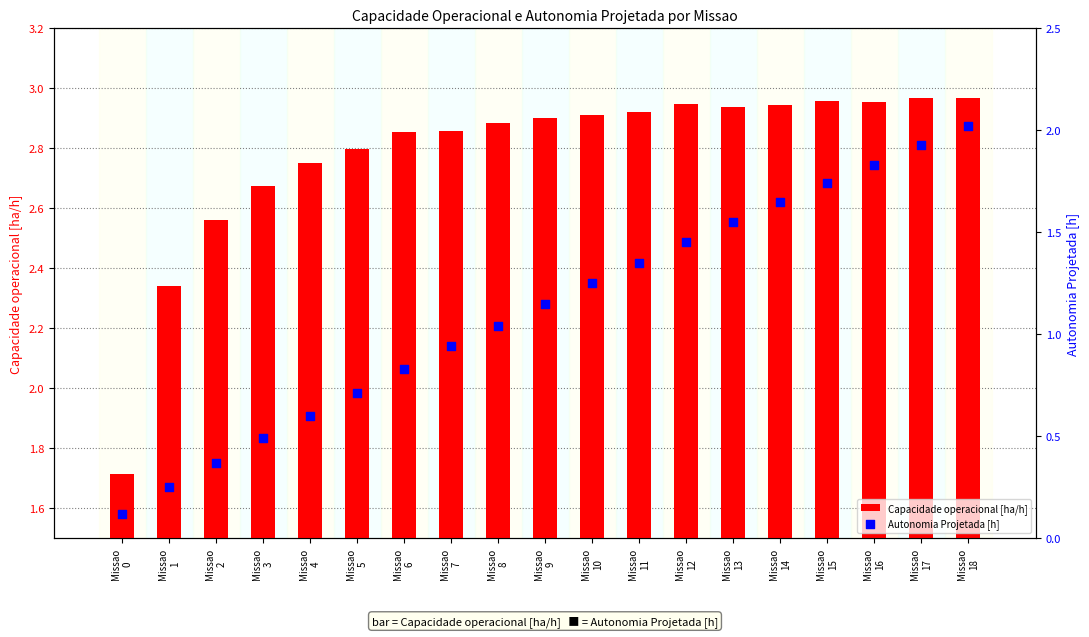

What are all the series names shown in the legend?

Capacidade operacional [ha/h], Autonomia Projetada [h]